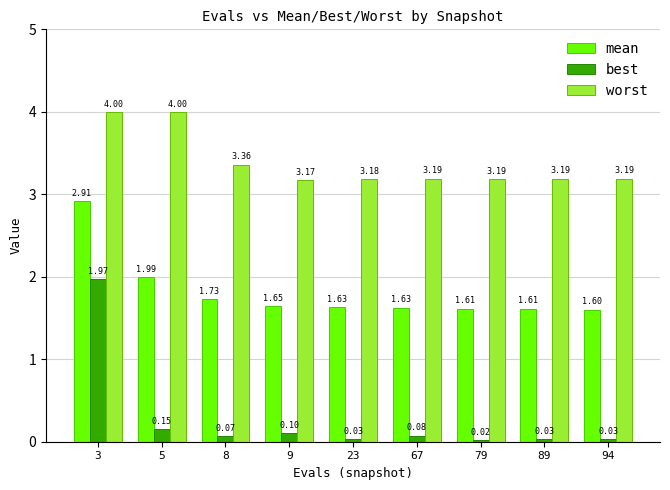

What is the difference between the maximum and minimum values in the best series?

1.9